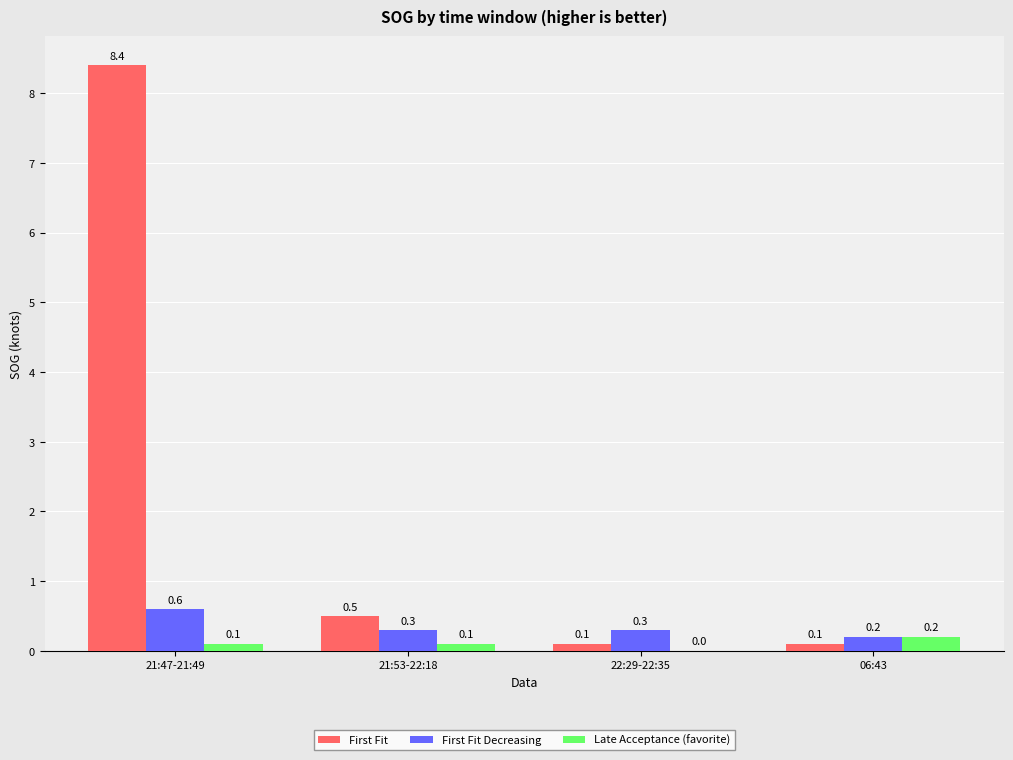

What is the sum of all Late Acceptance (favorite) values?

0.4